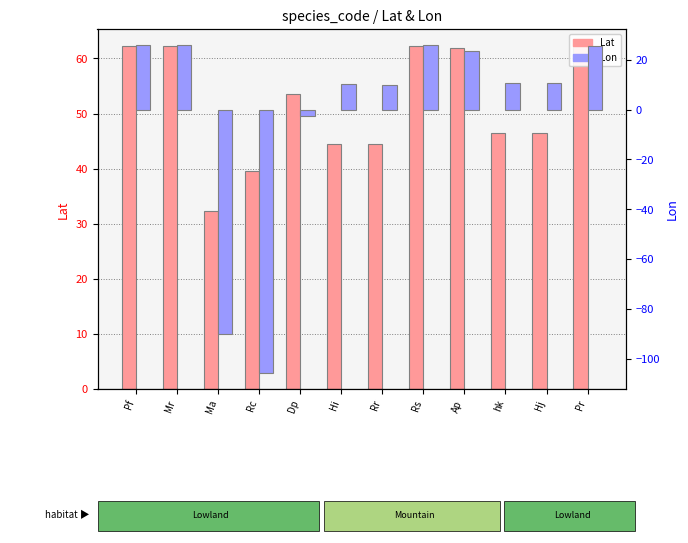

Between Pf and Pr, which series saw the biggest shift?

Lon